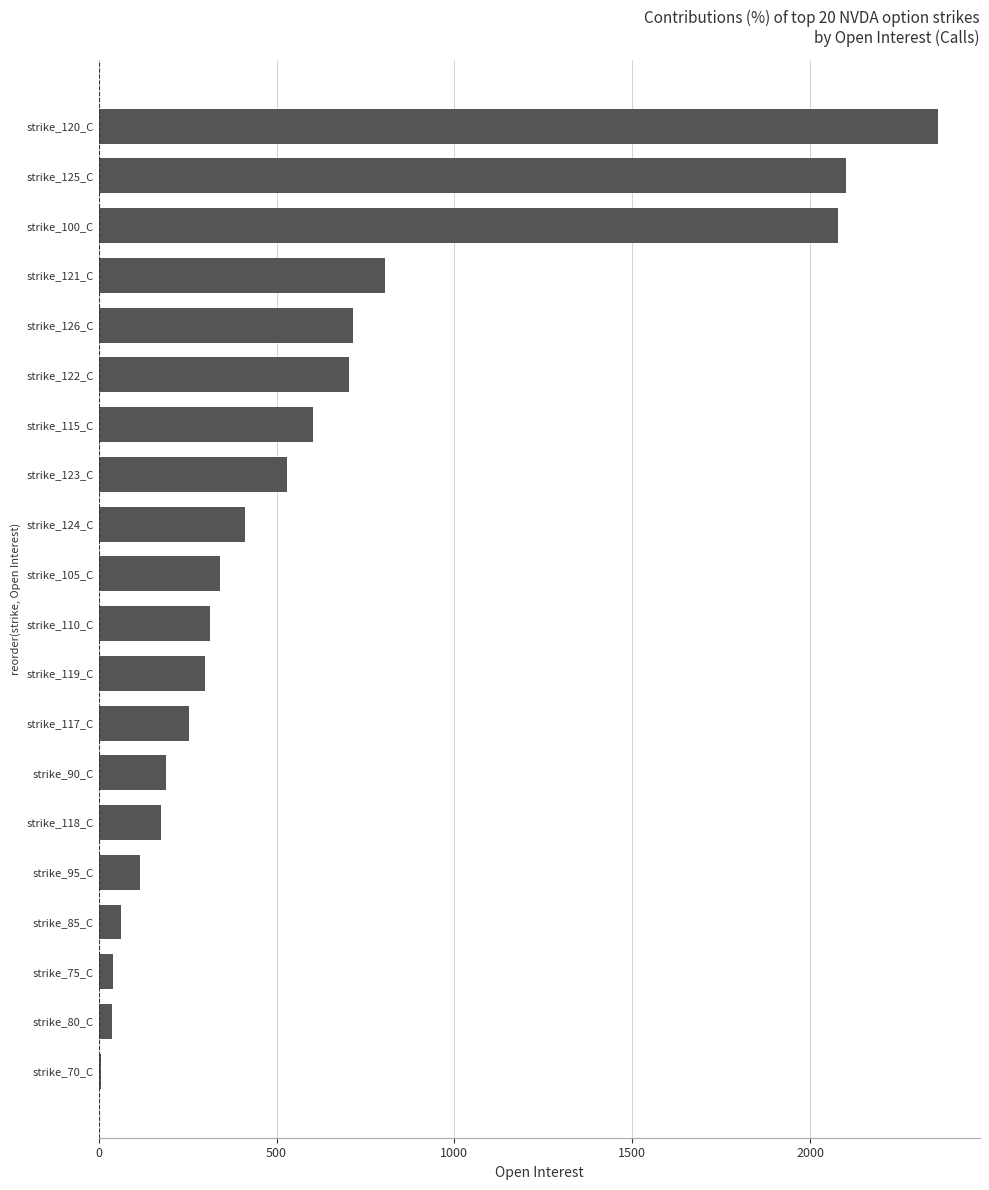

What is the sum of all values?

12142